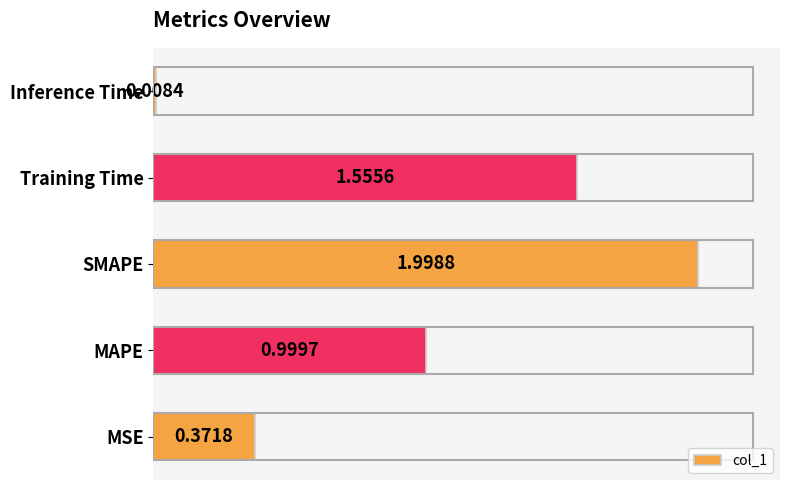

What is the sum of the values at MAPE and SMAPE?

3.0